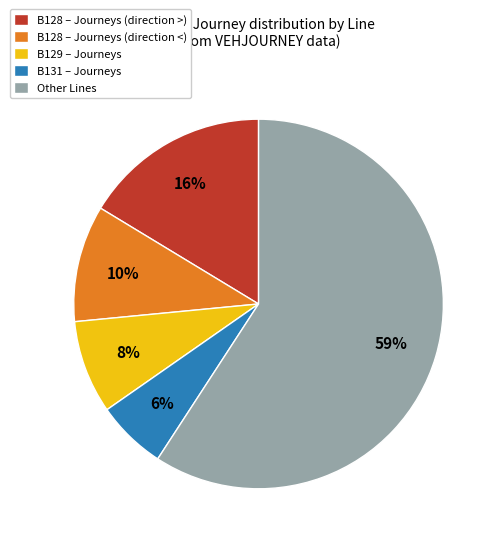

To the nearest percent, what is the average slice percentage?

20%